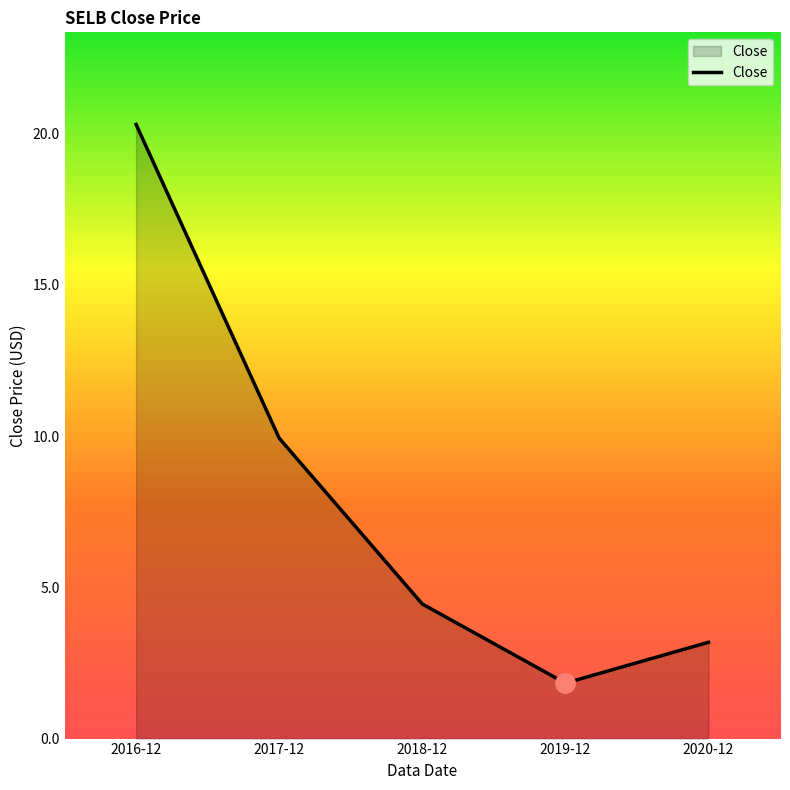

What is the minimum value shown in the chart?

1.8